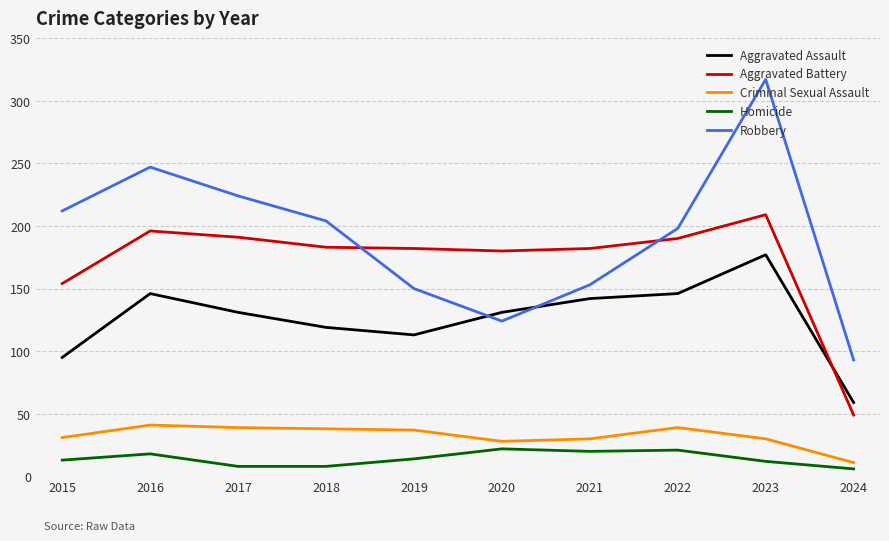

What is the sum of the Aggravated Assault values at 2019 and 2021?

255